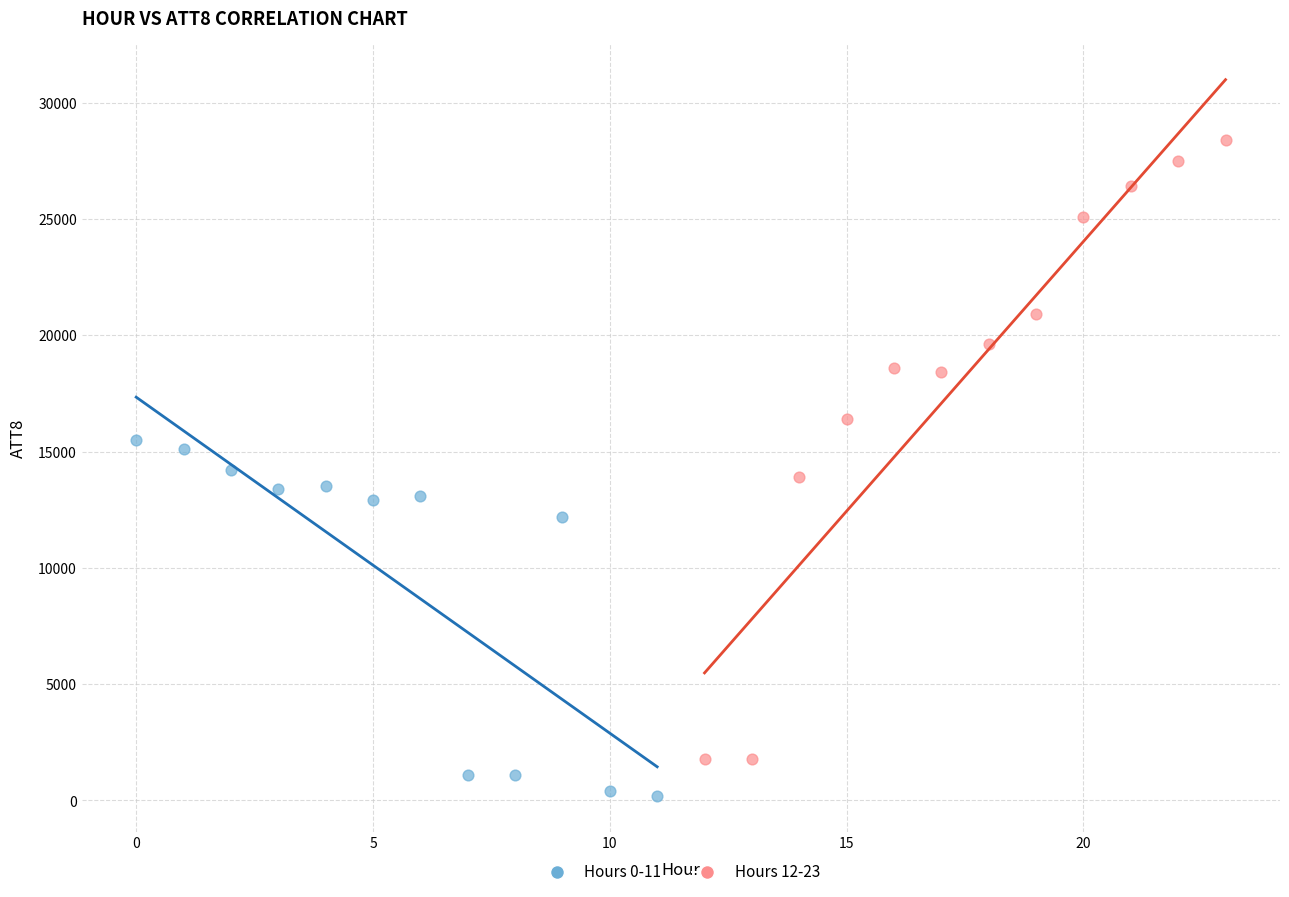

Which series has the widest spread of Y values?

Hours 12-23